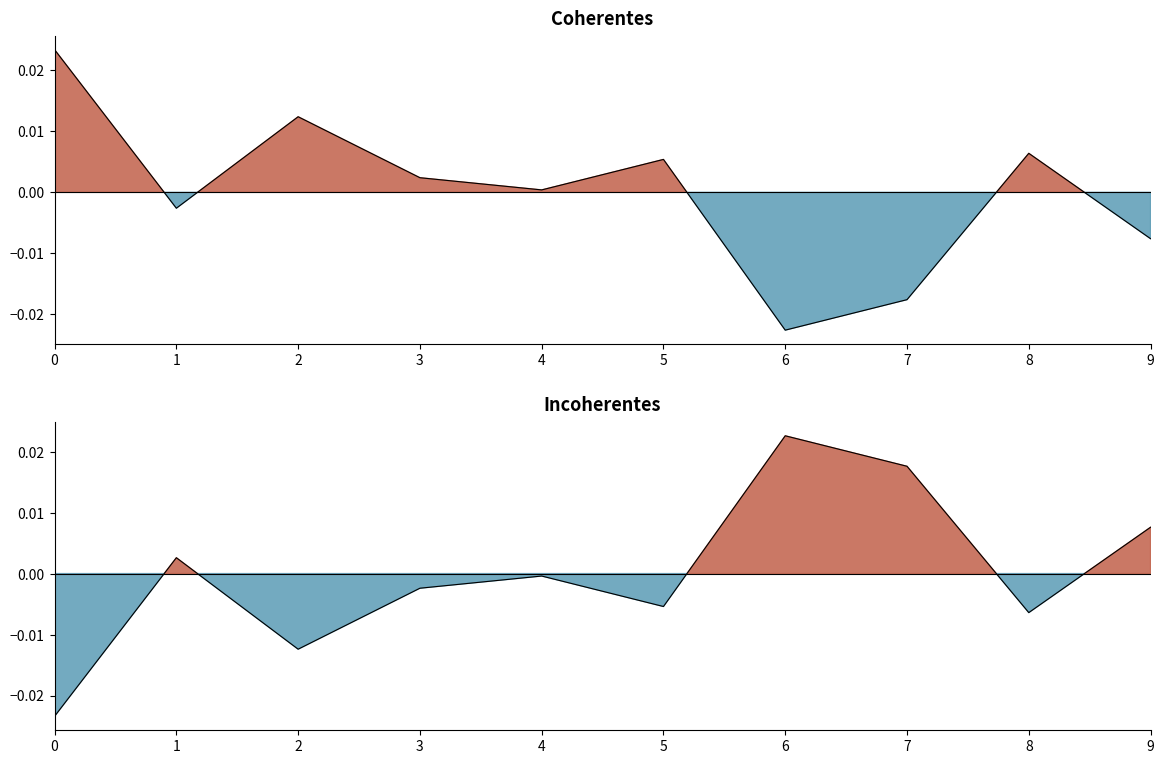

Where is Coherentes nearest to the value 0?

4